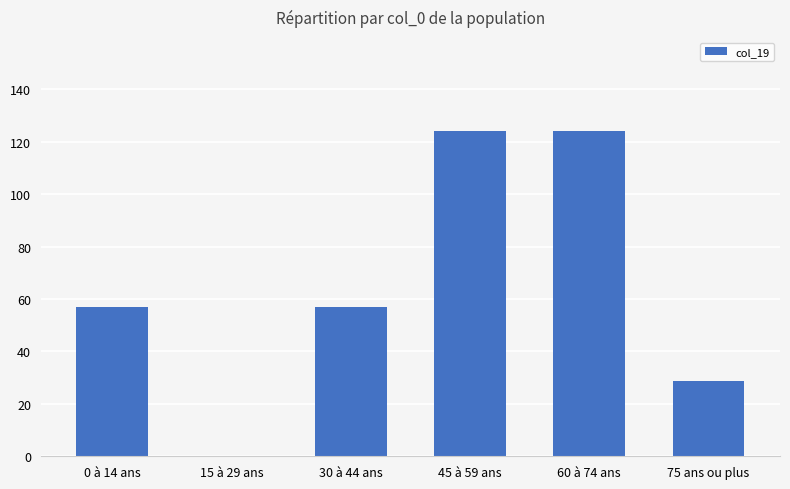

Reading left to right, what are all the values shown in this chart?

0 à 14 ans=57.0	15 à 29 ans=0.0	30 à 44 ans=57.0	45 à 59 ans=124.0	60 à 74 ans=124.0	75 ans ou plus=28.8